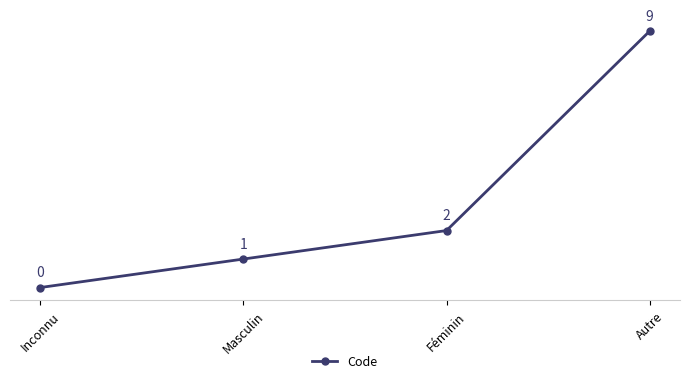

What is the difference between the maximum and minimum values?

9